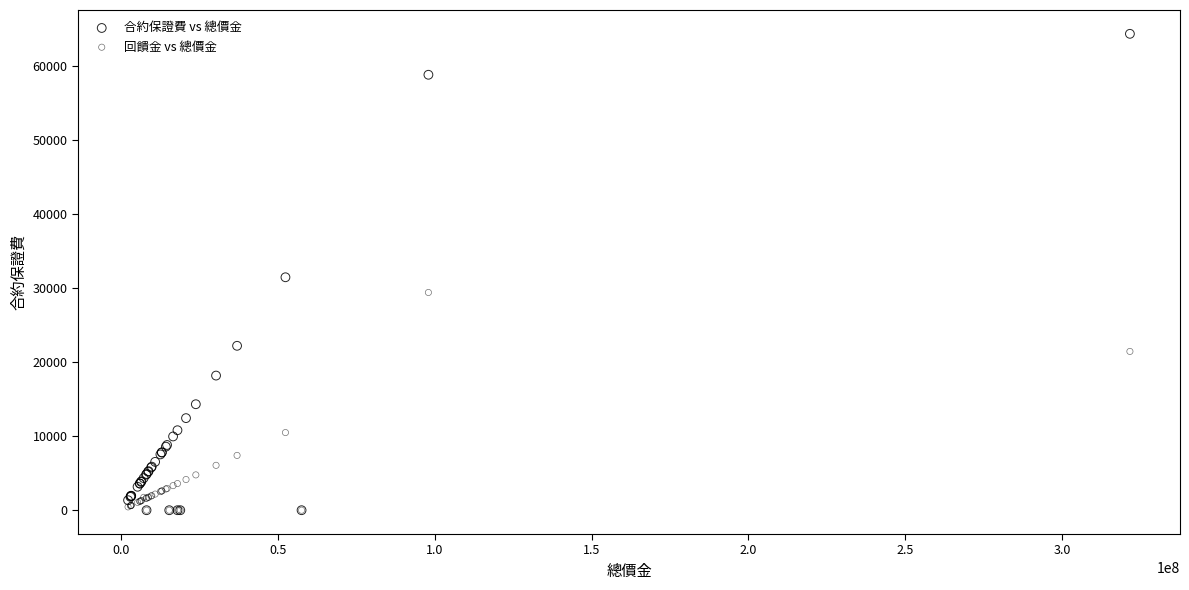

Which series contains the highest Y value?

合約保證費 vs 總價金